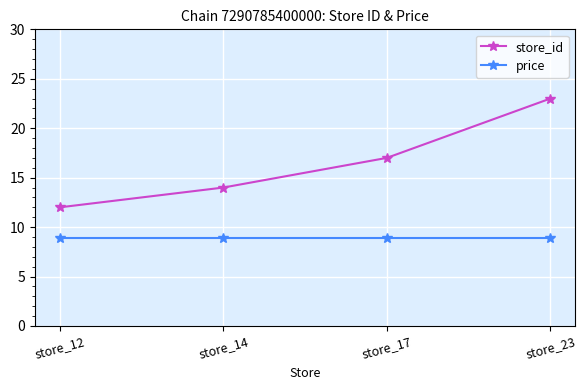

What is the value of the store_id point at the 3rd from the left?

17.0